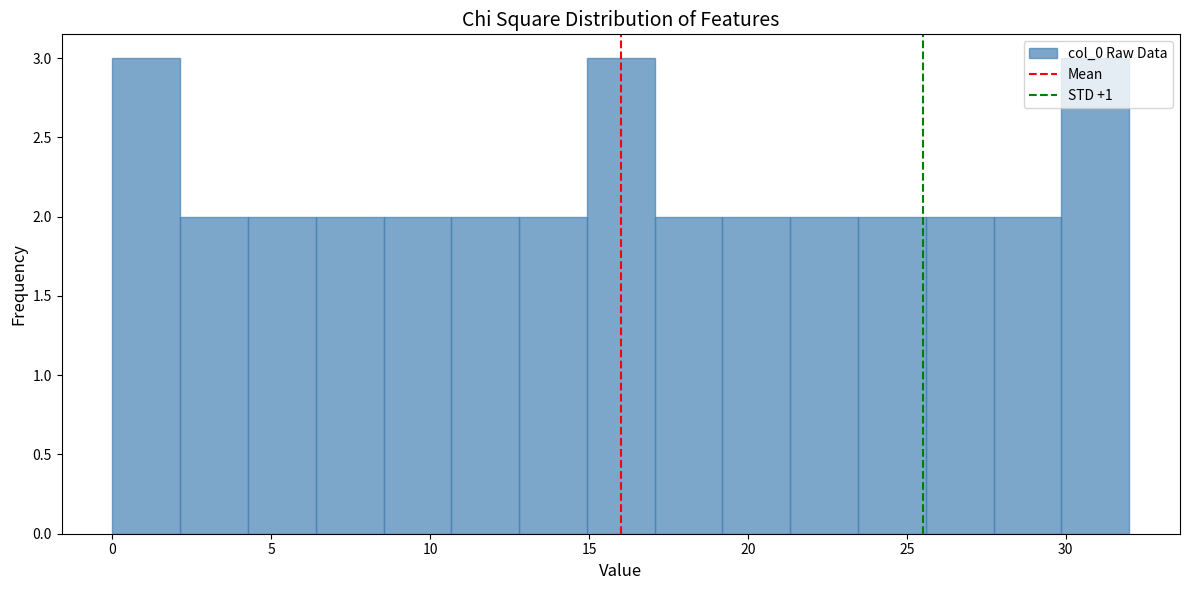

How tall is the bar that spans 4.5 to 6.5 on the x-axis? Neither the bar edges nor the heights are printed on the chart, so give them approximately, as read against the axes.

2